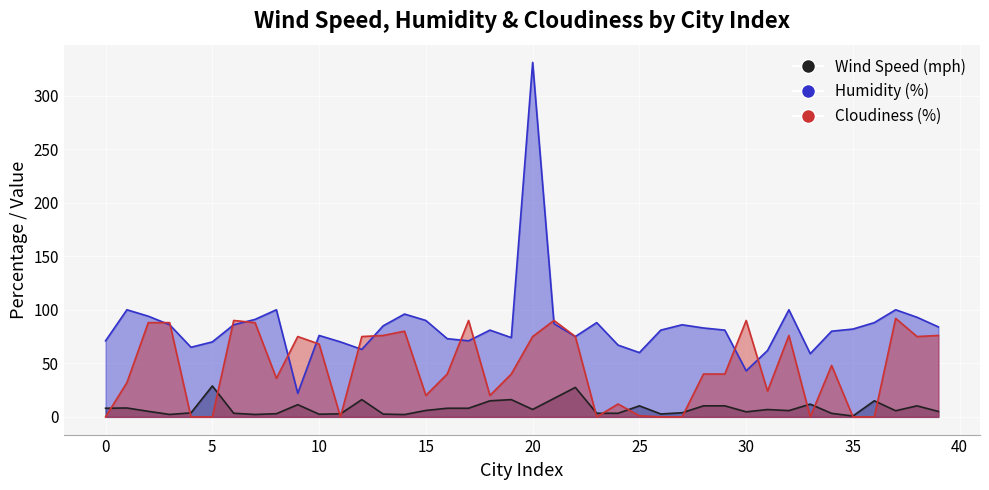

What is the difference between the maximum and second lowest values in the Humidity (%) series?

288.0